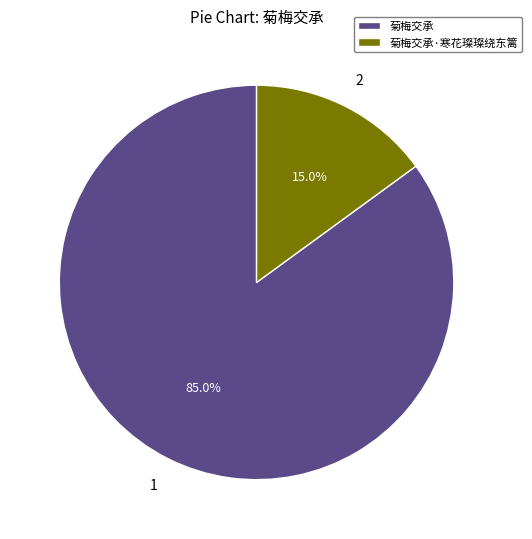

What portion of the pie excludes 菊梅交承·寒花璨璨绕东篱?

85.0%